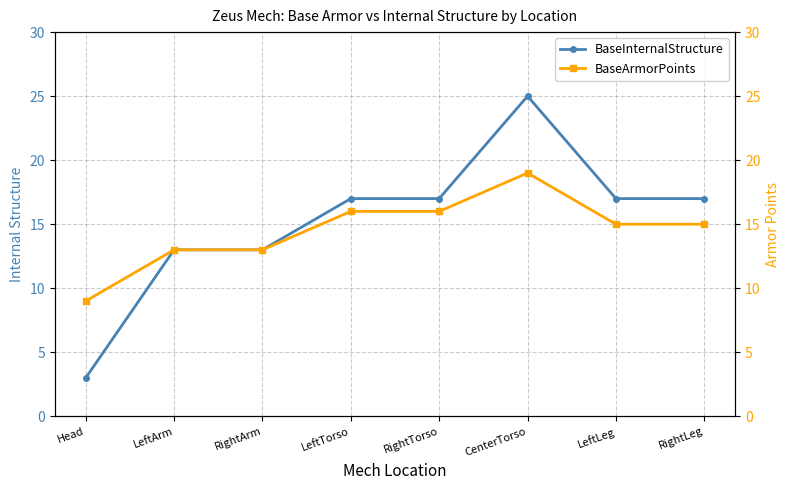

Reading right to left, extract all data points from this chart.

BaseInternalStructure: 17	17	25	17	17	13	13	3
BaseArmorPoints: 15	15	19	16	16	13	13	9